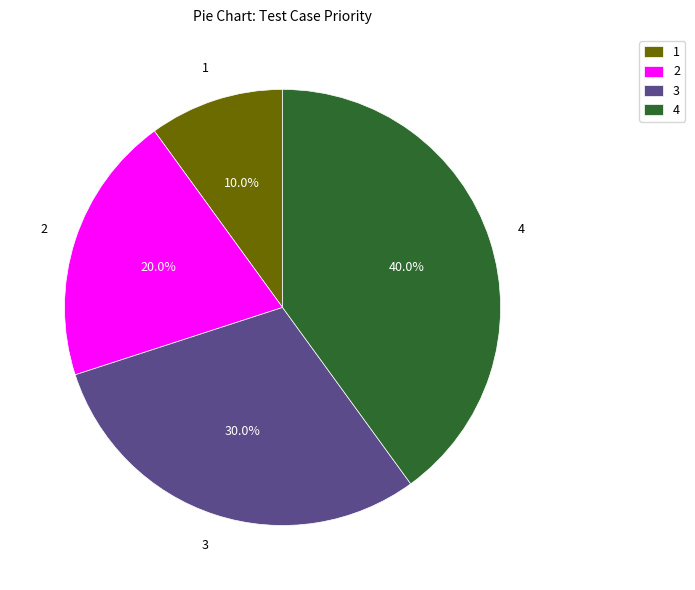

Which slice is the smallest?

1